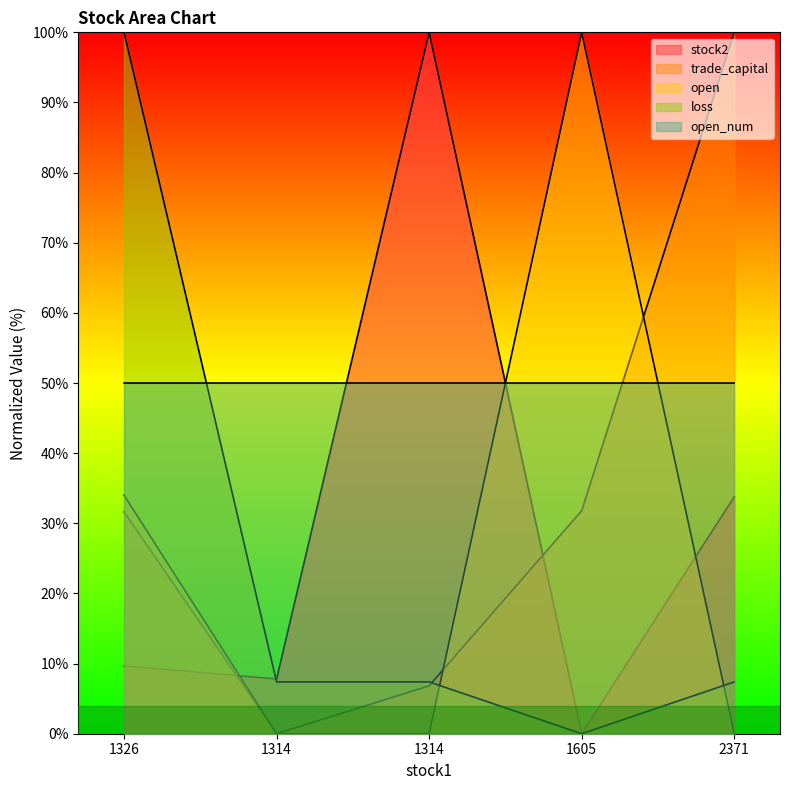

How many values in the loss series exceed 7?

4